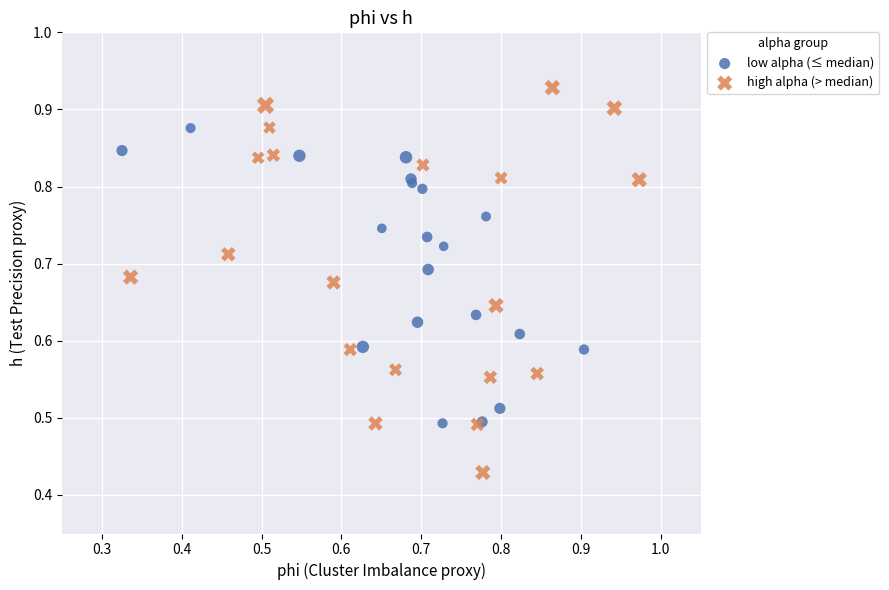

Which series contains the highest Y value?

high alpha (> median)